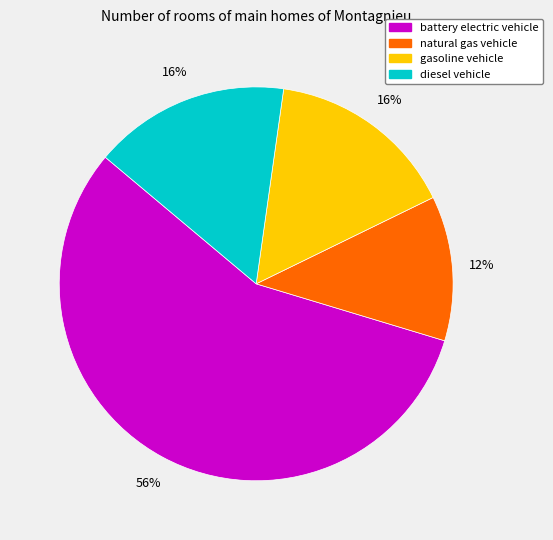

Is there a majority slice in this chart?

Yes